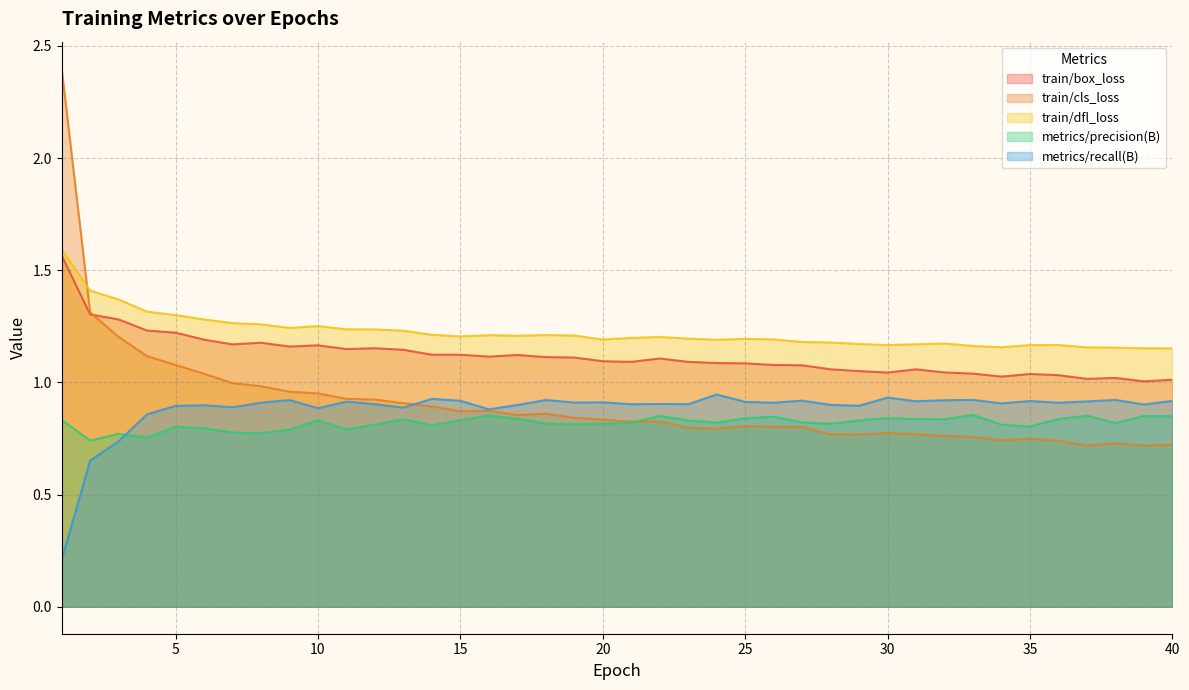

At which category is the sum across all series the highest?

1